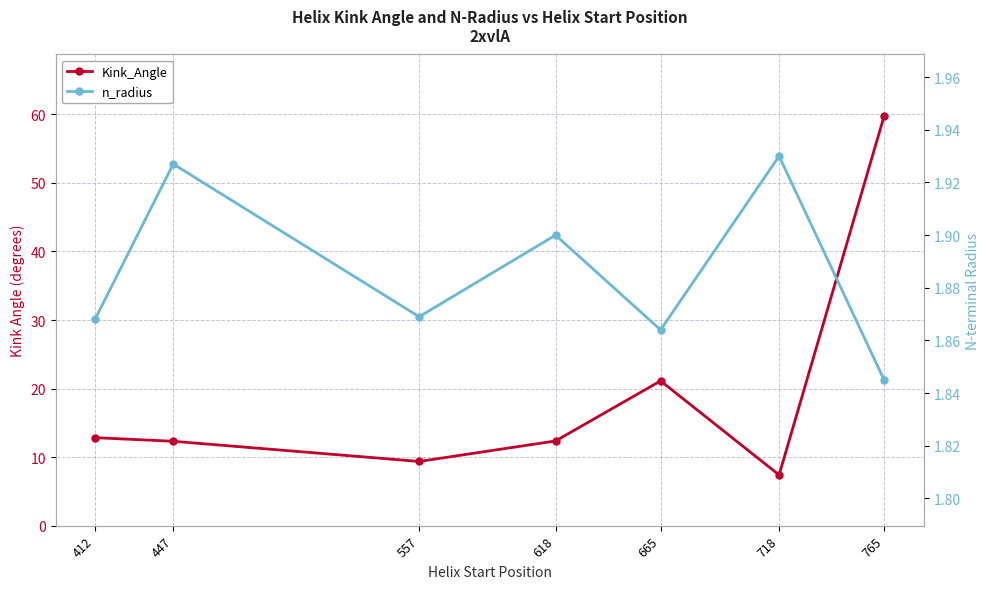

Is the value of n_radius at 765 greater than the value of Kink_Angle at 665?

No